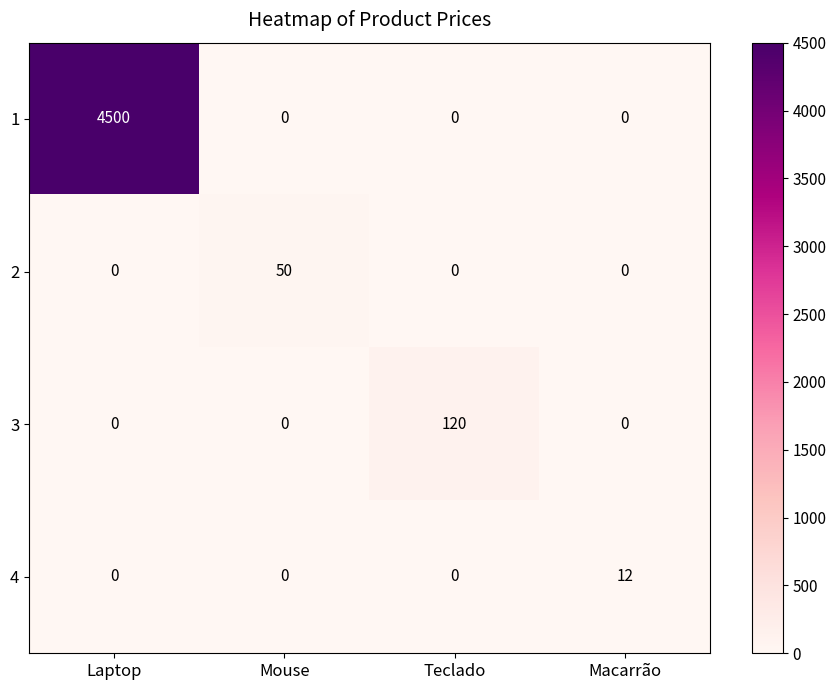

Count the number of data series in this chart.

4